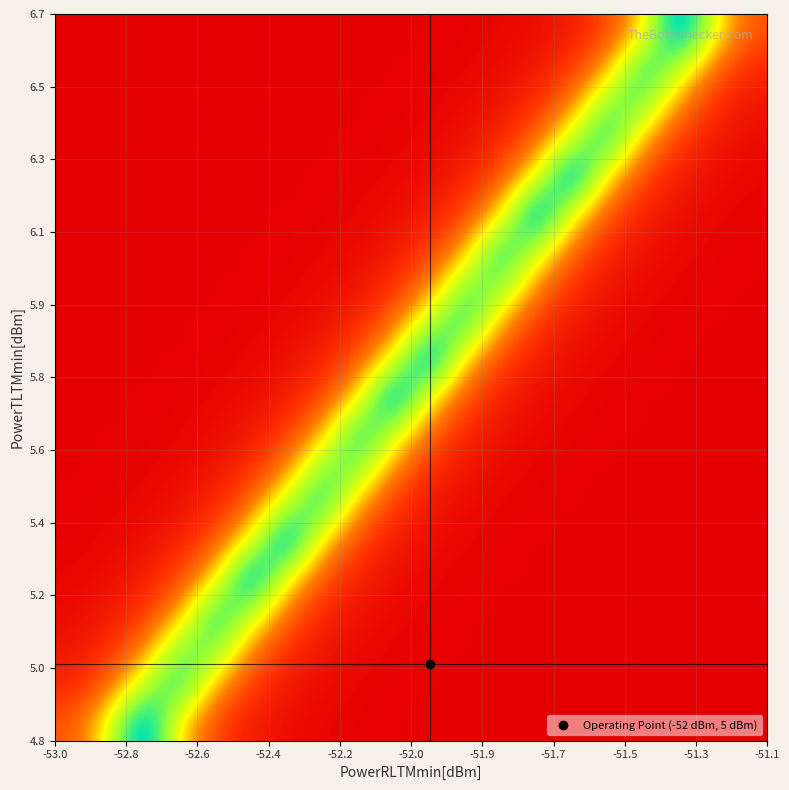

How many series are shown in this chart?

20